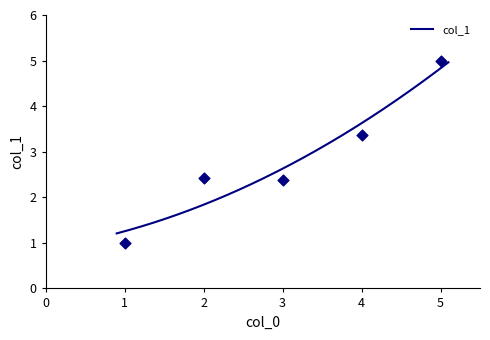

What is the change in value from 1 to 2?

+0.5